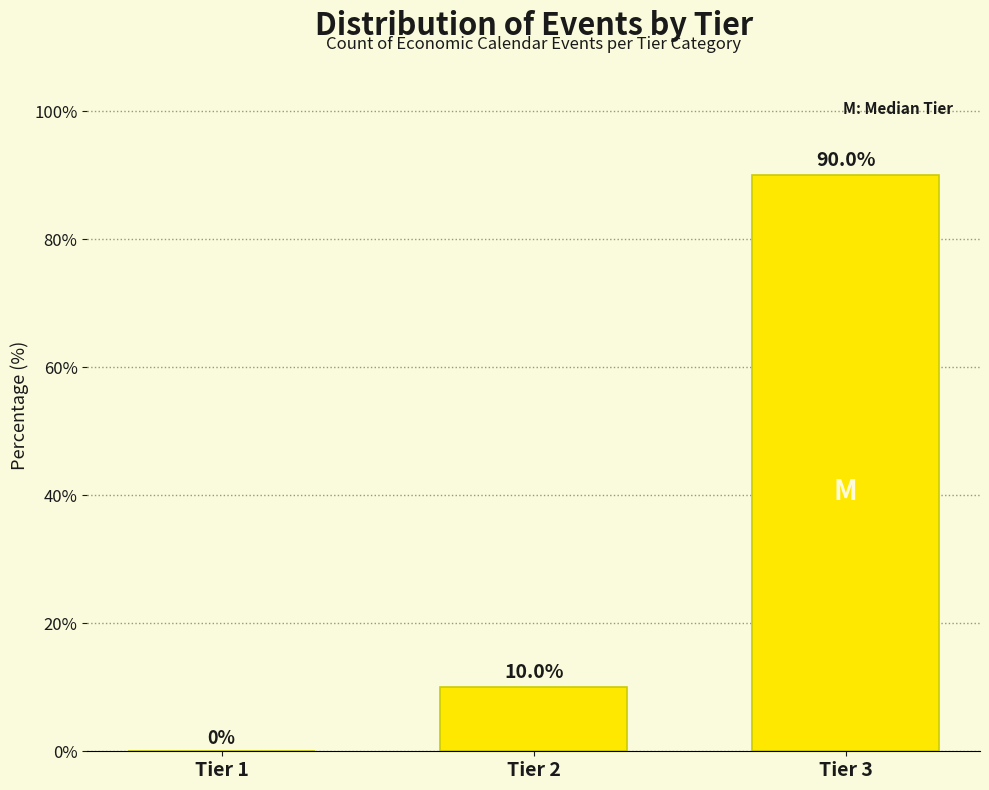

Reading left to right, what are all the values shown in this chart?

Tier 1=0	Tier 2=10	Tier 3=90